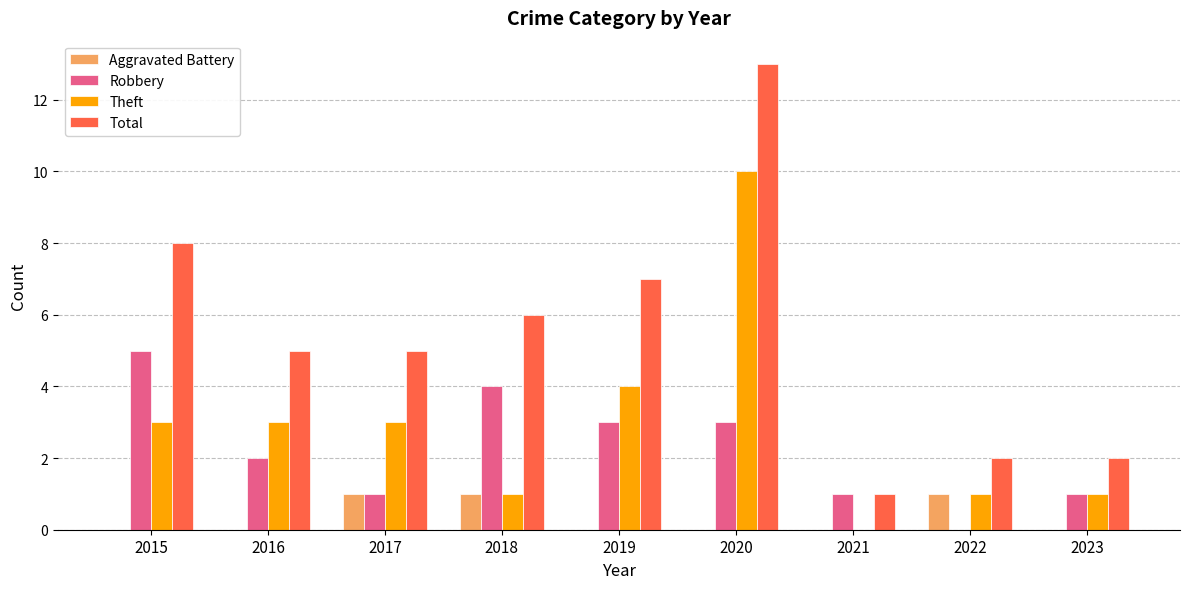

True or false: Theft has a value of 2 at 2018.

False